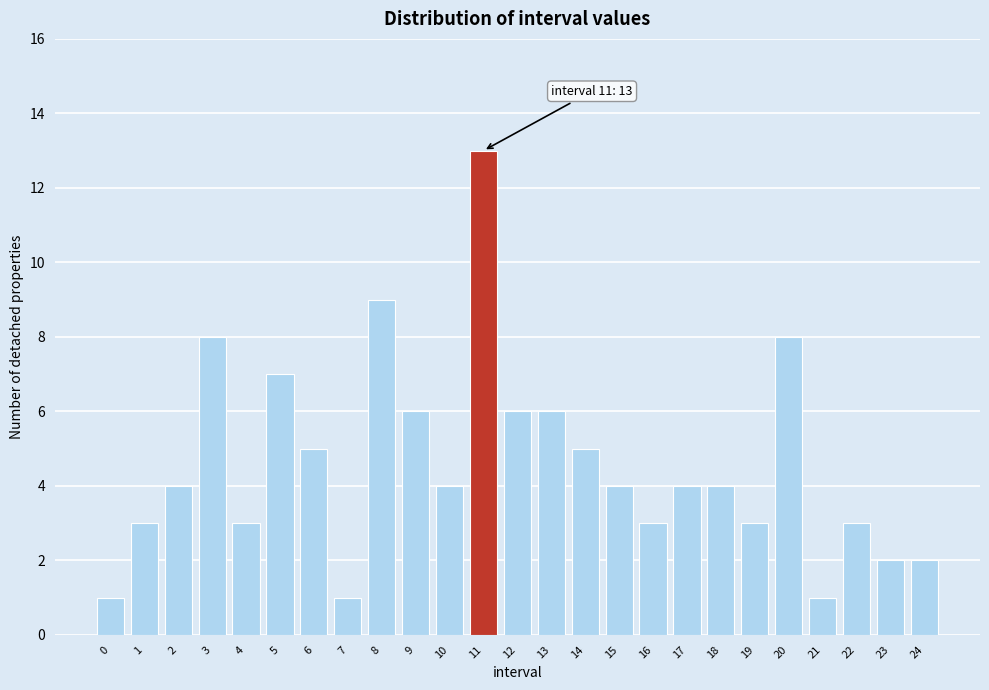

Reading left to right, list all the values displayed in this chart.

1	3	4	8	3	7	5	1	9	6	4	13	6	6	5	4	3	4	4	3	8	1	3	2	2